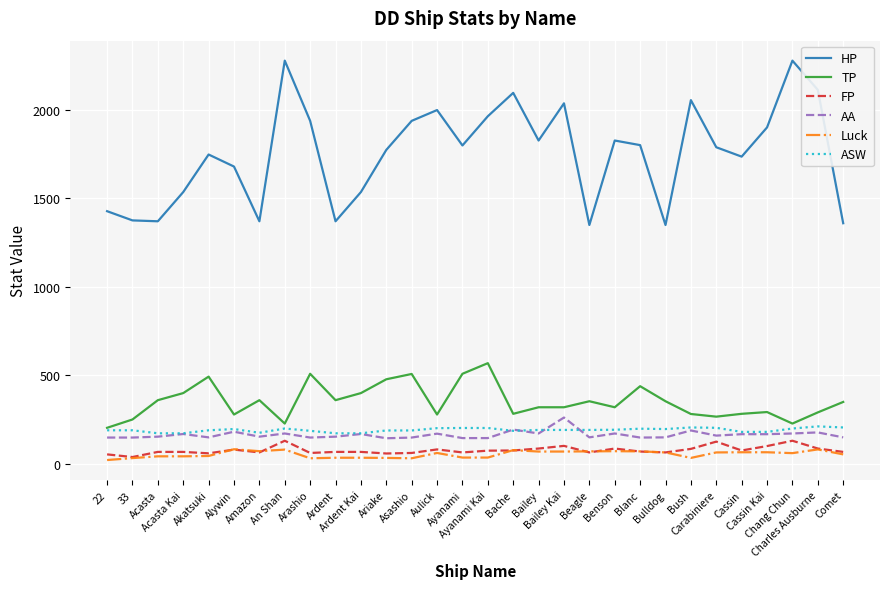

What is the difference between the maximum and minimum values in the TP series?

365